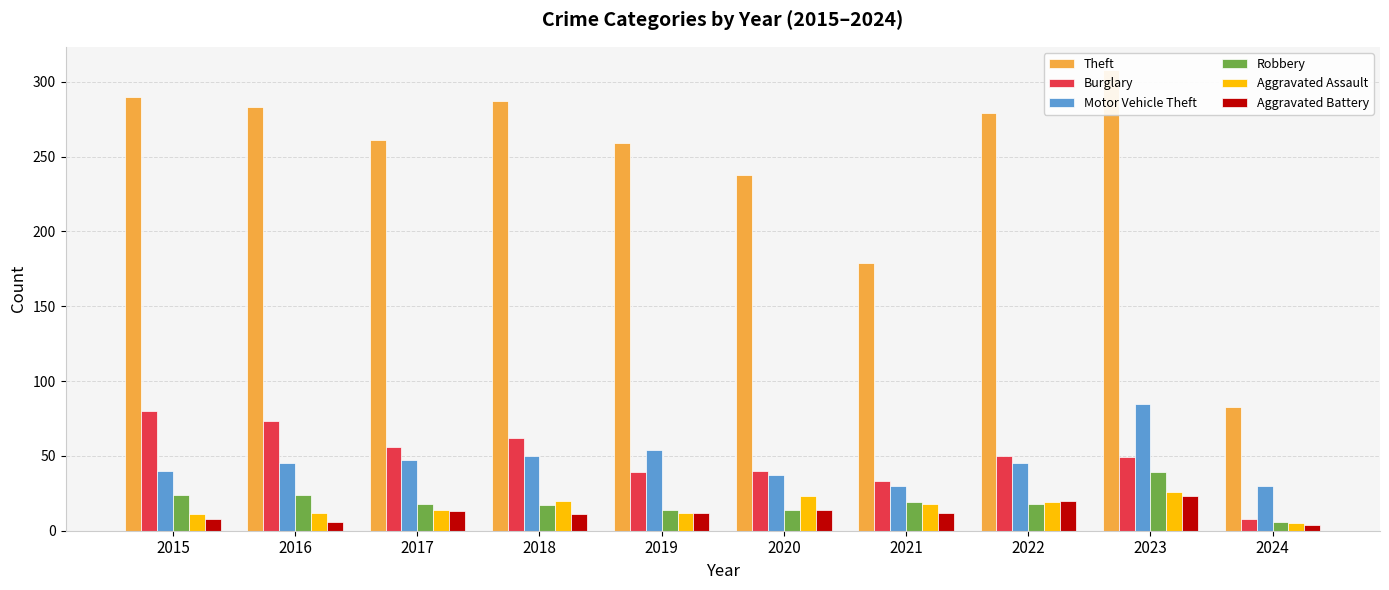

How many groups of bars are there?

10